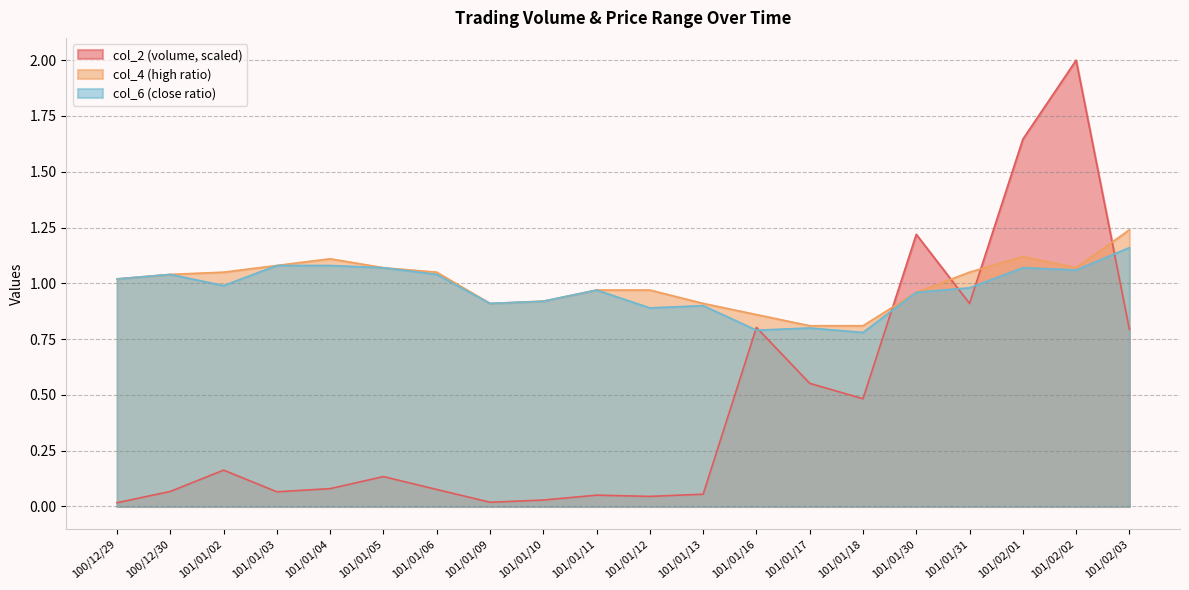

Is the value of col_4 at 101/01/18 greater than the value of col_6 at 100/12/30?

No